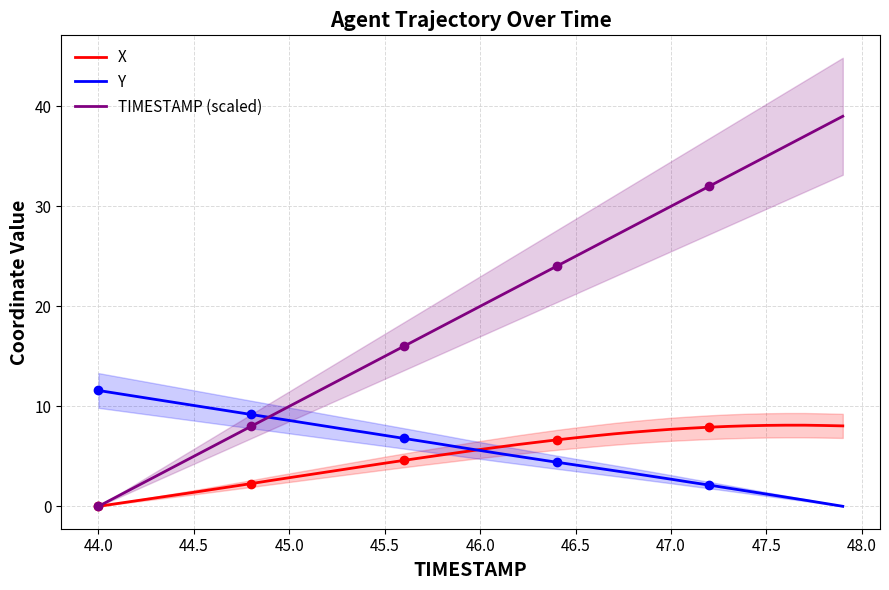

True or false: X has a value of 7.7 at 47.0.

True